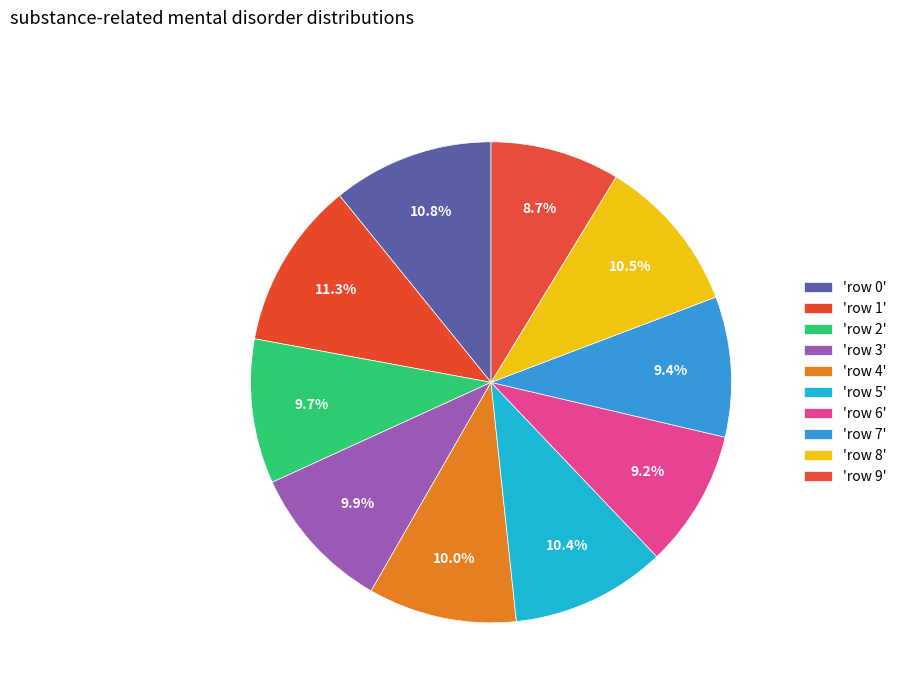

Count the number of slices in the pie.

10